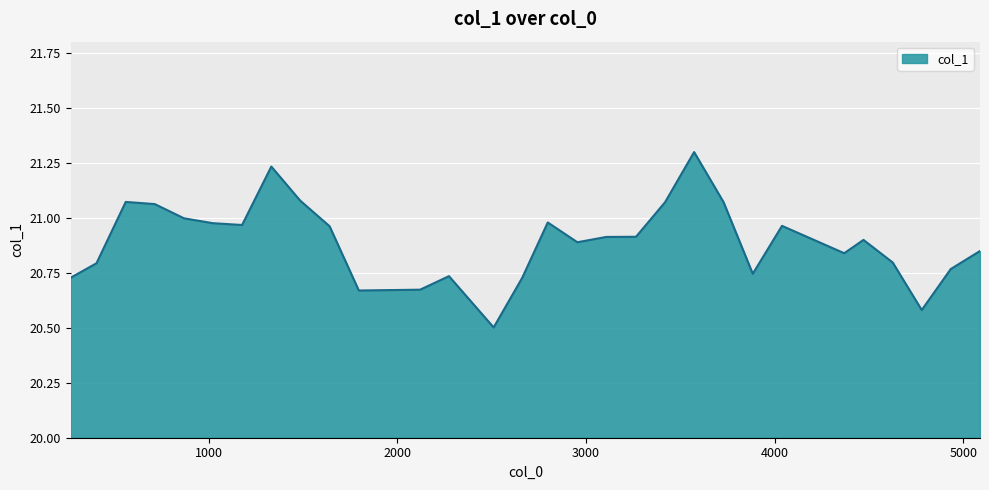

What is the maximum value shown in the chart?

21.3